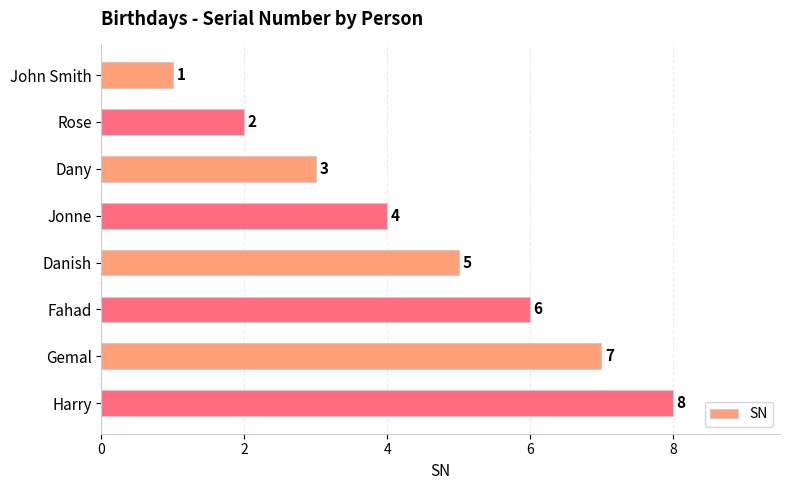

How many bars are there in total?

8